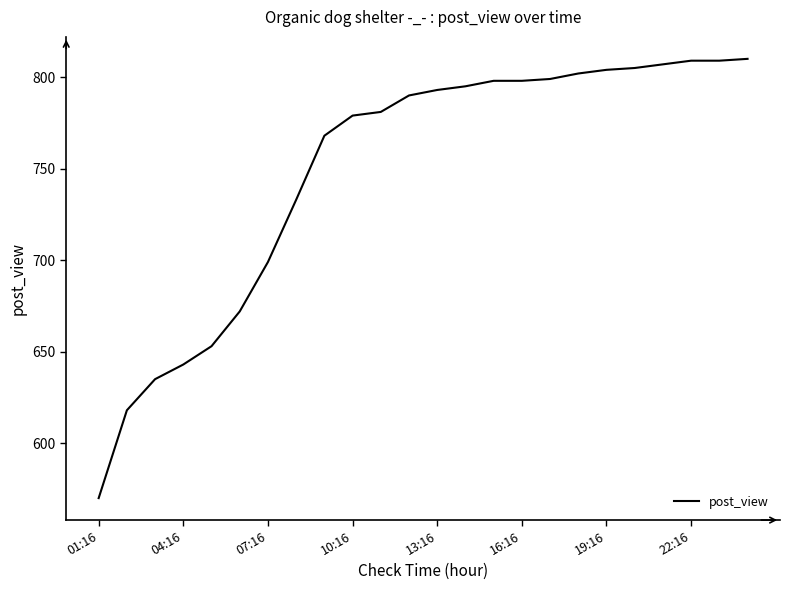

What is the maximum value shown in the chart?

810